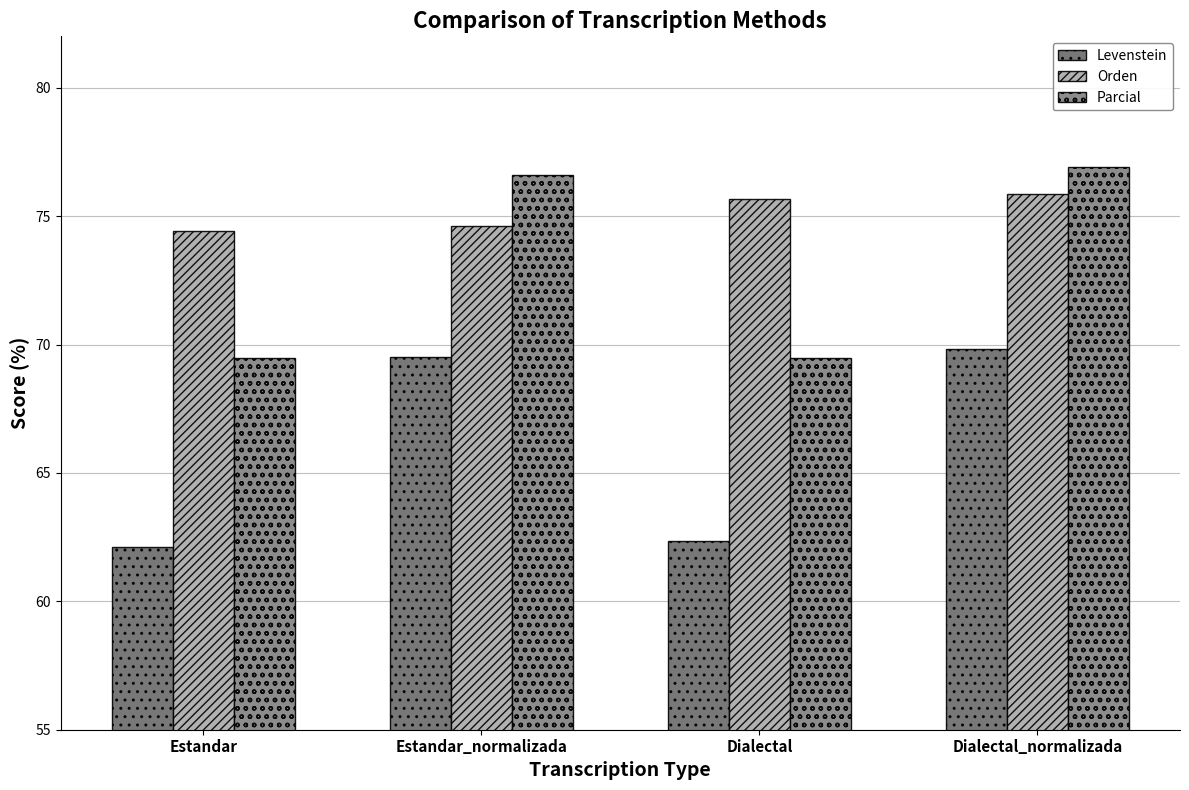

What is the difference between the maximum and minimum values in the Parcial series?

7.4